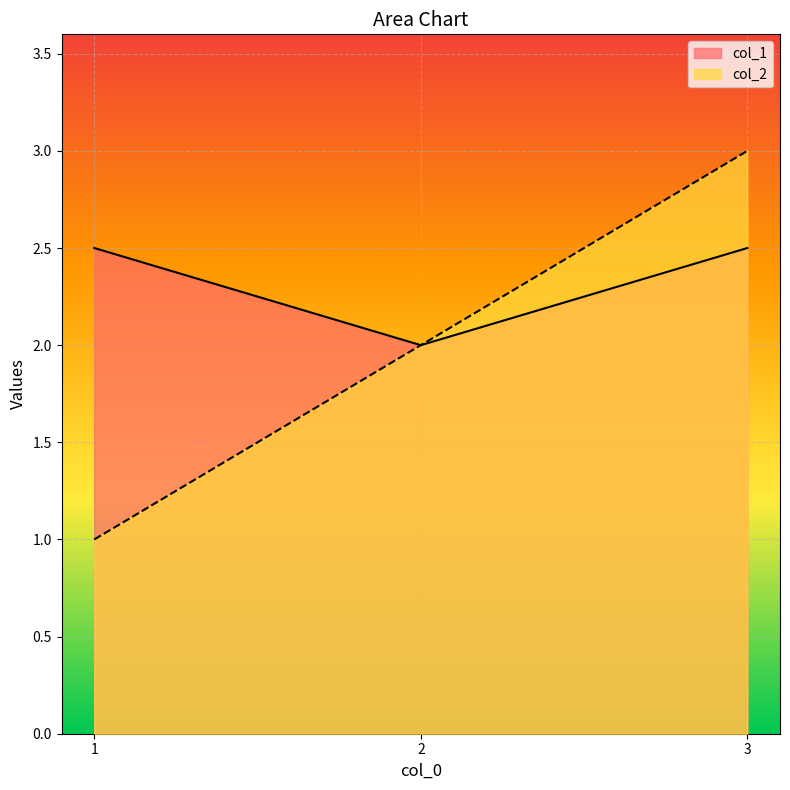

List the series in order of their overall mean, lowest first.

col_2, col_1